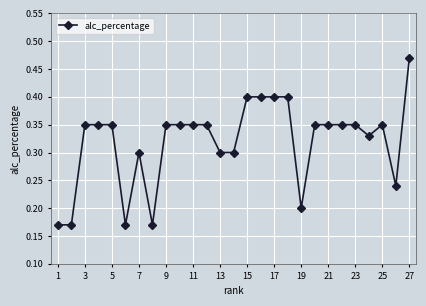

How many values are between 0 and 1?

27